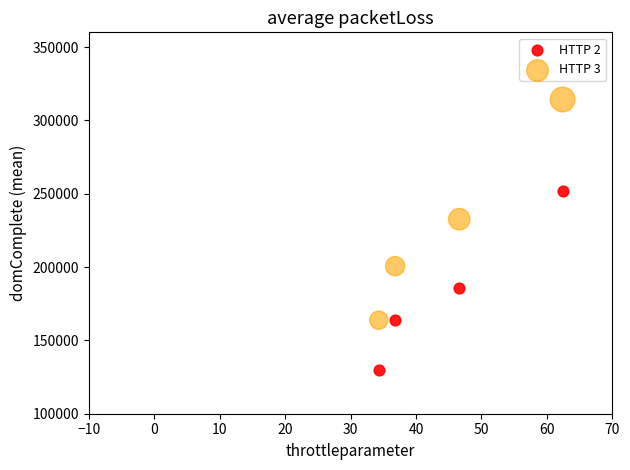

Which series contains the lowest Y value?

HTTP 2